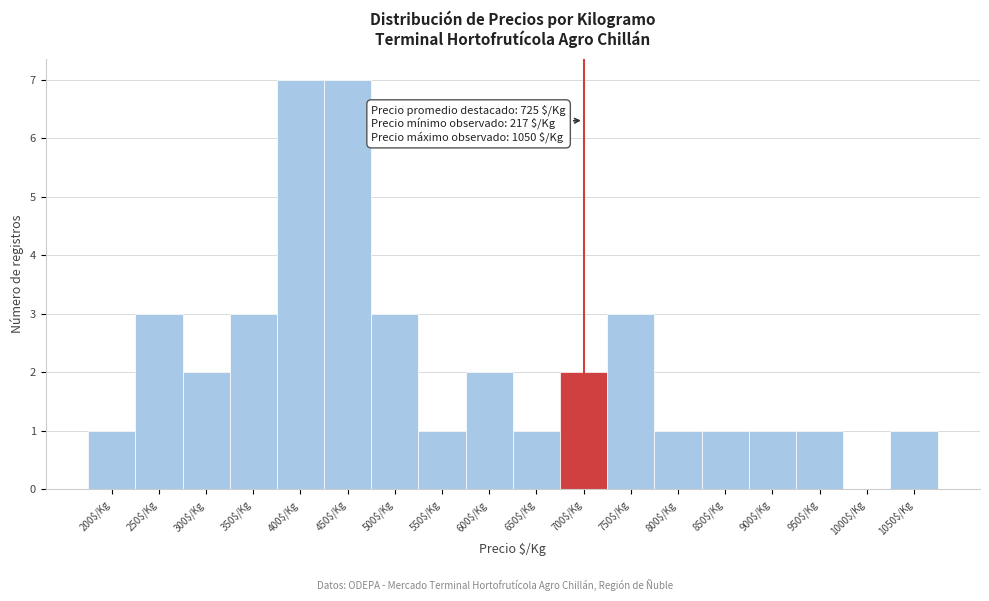

What is the greatest value displayed?

7